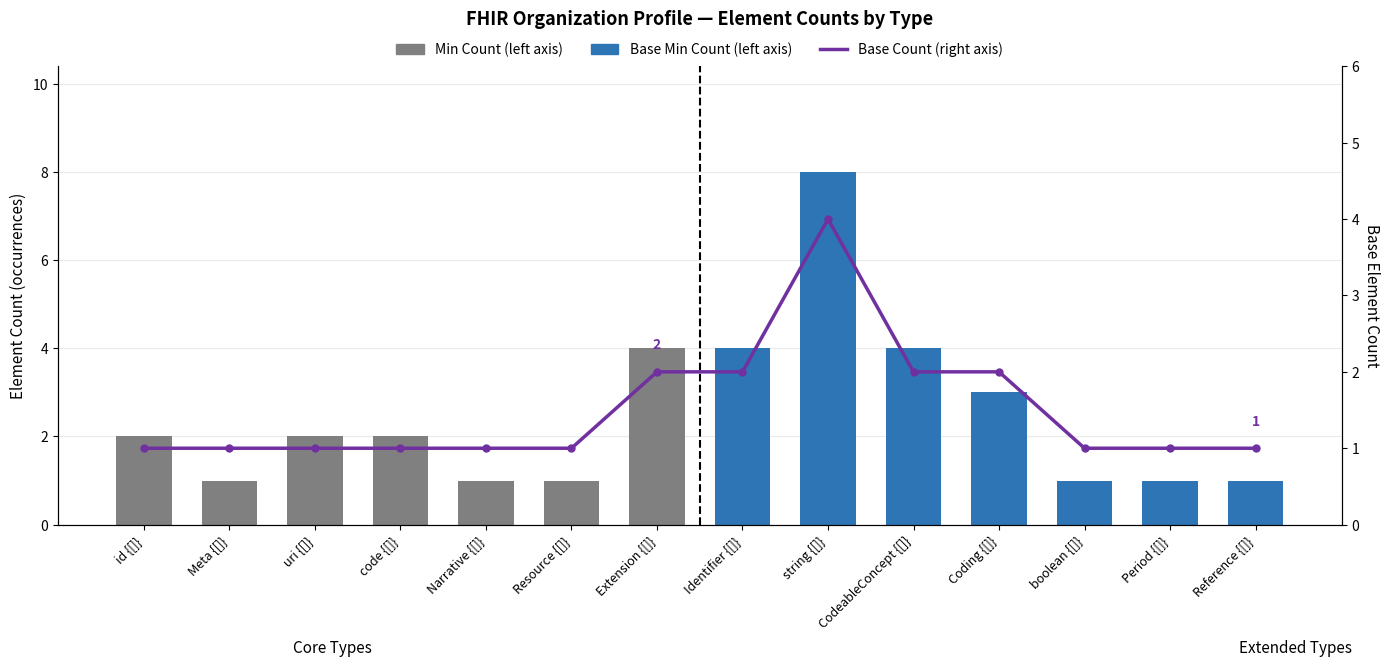

What position from the right is string {[]}?

6